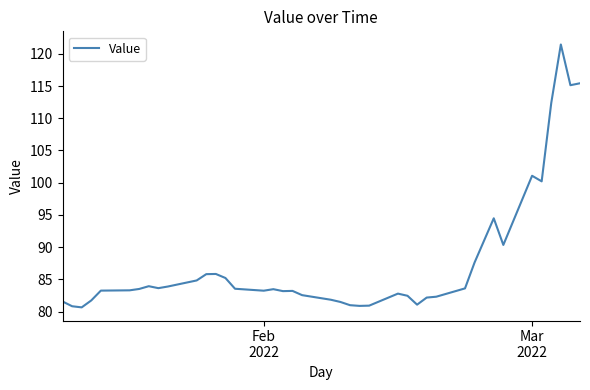

What is the greatest value displayed?

121.4